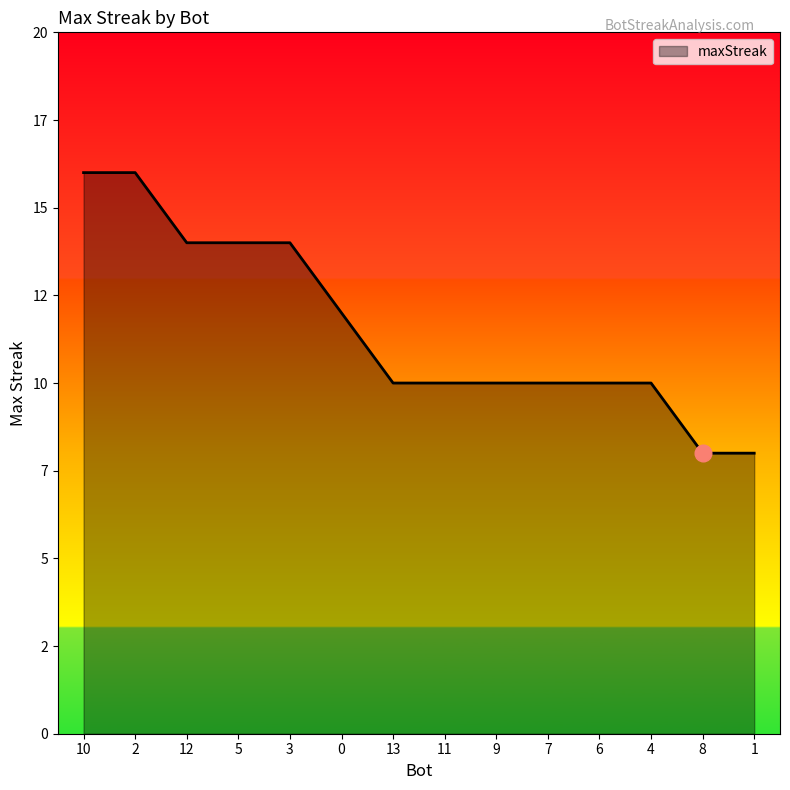

What is the smallest value displayed?

8